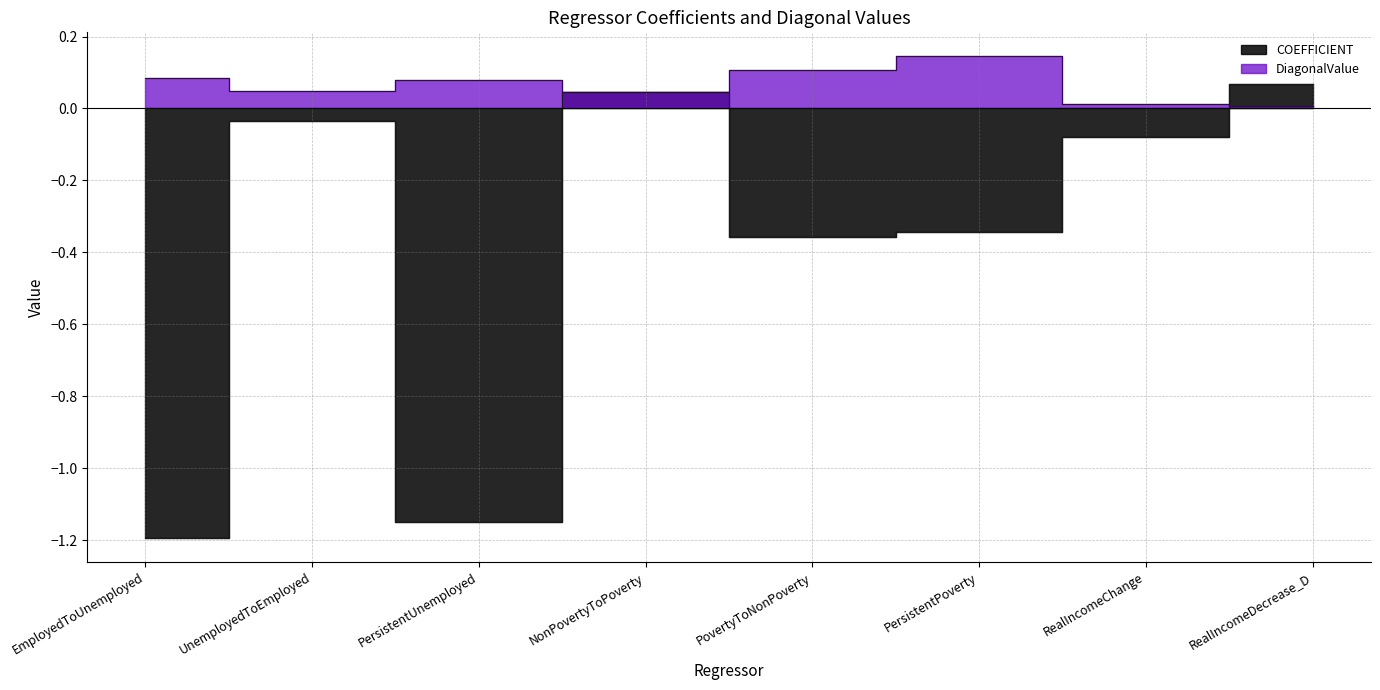

How many positive values does the COEFFICIENT series have?

2